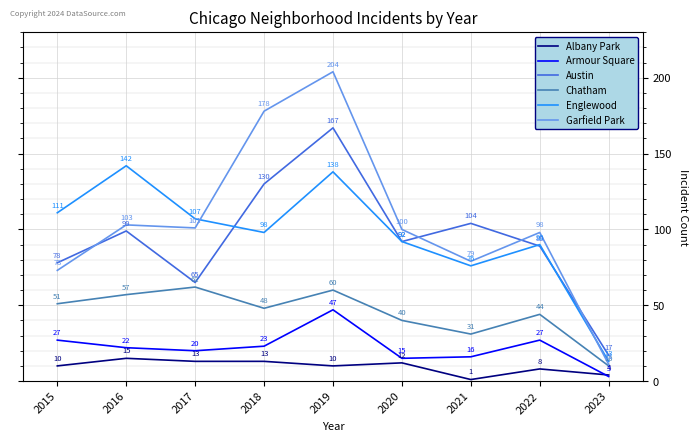

Where is Albany Park nearest to the value 8?

2022